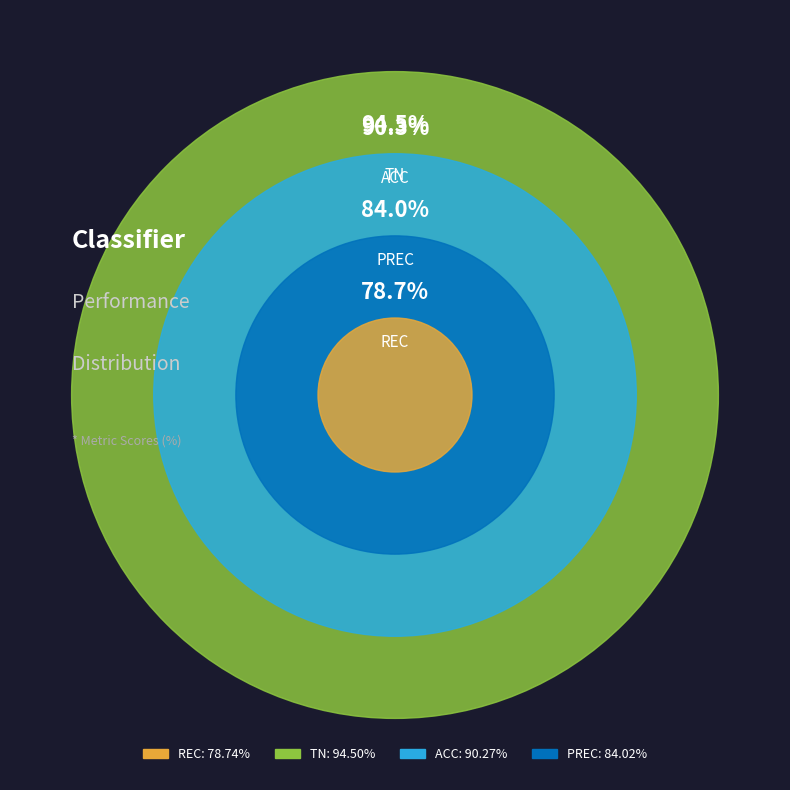

What is the change in value from rec to tn?

+15.8